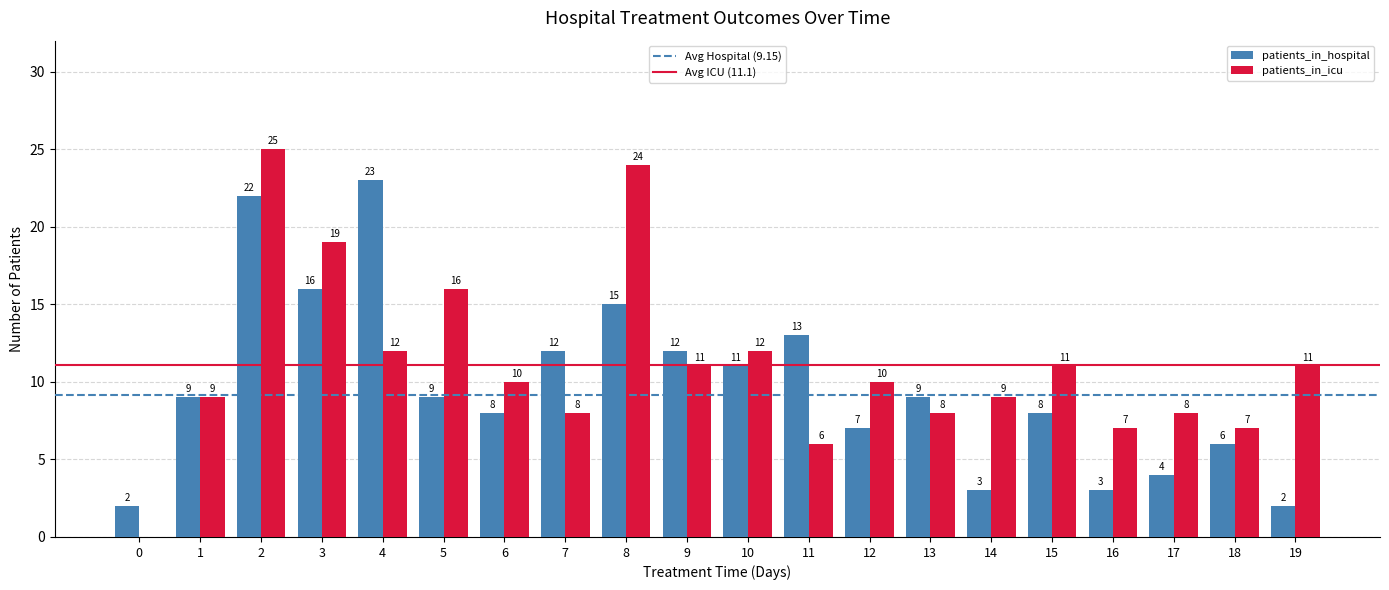

At which category is the sum across all series the highest?

2